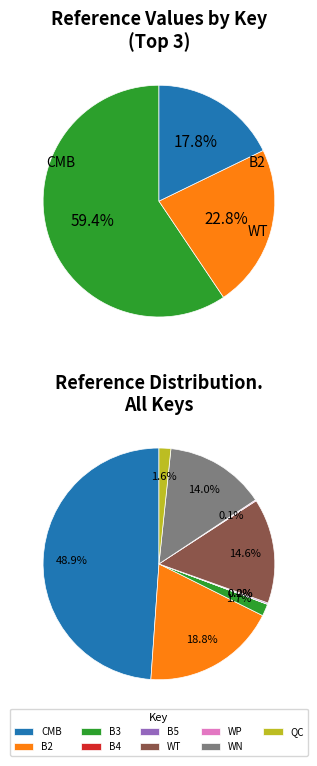

What is the change in value from B5 to WP?

-17.1